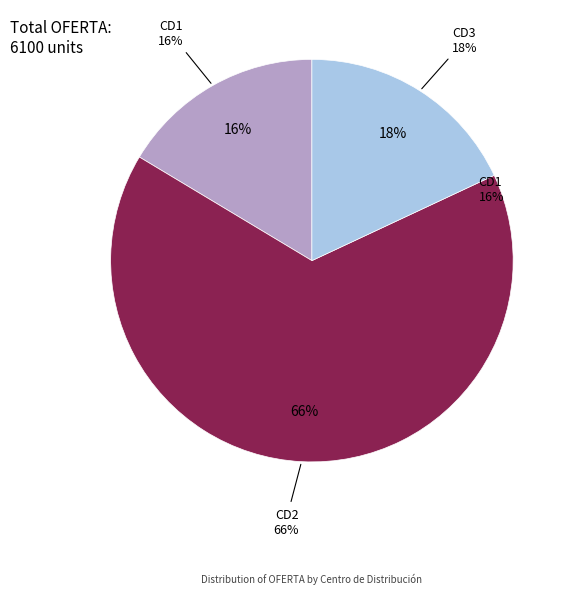

To the nearest percent, what is the combined percentage of CD2 and CD3?

84%